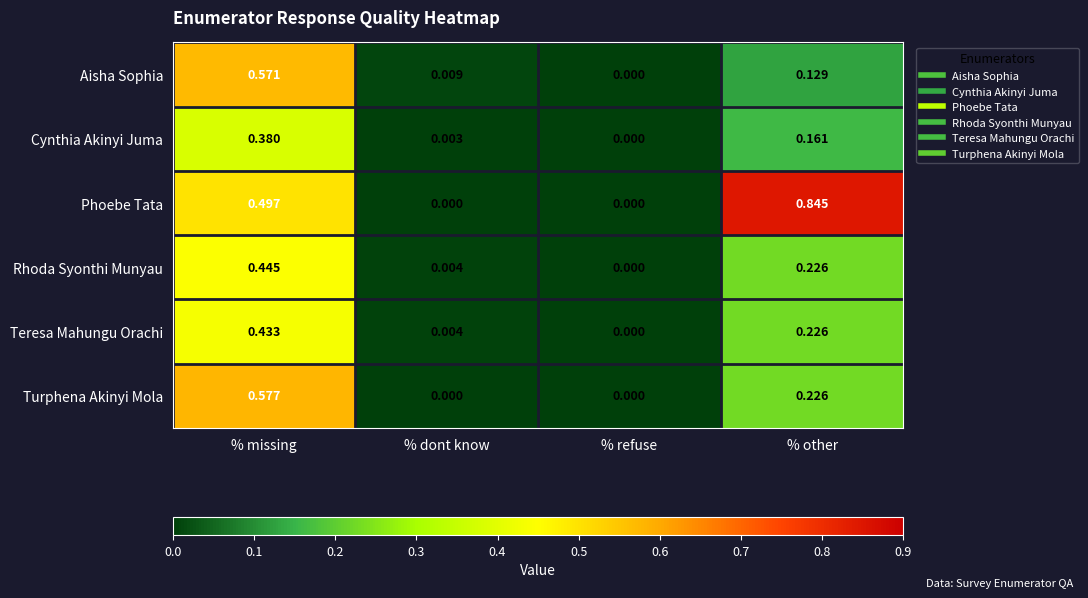

List the series in order of their peak value, lowest first.

Cynthia Akinyi Juma, Teresa Mahungu Orachi, Rhoda Syonthi Munyau, Aisha Sophia, Turphena Akinyi Mola, Phoebe Tata